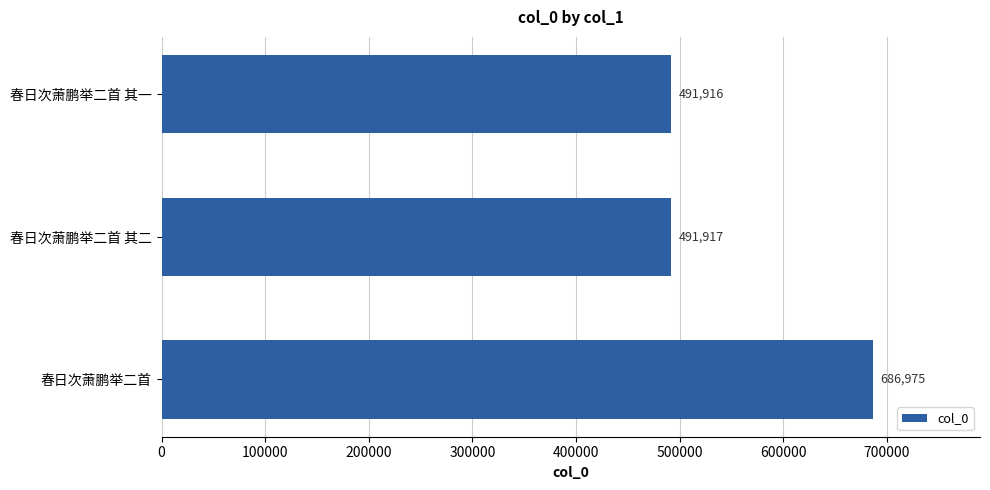

List the labels in order of value, smallest first.

春日次萧鹏举二首 其一, 春日次萧鹏举二首 其二, 春日次萧鹏举二首